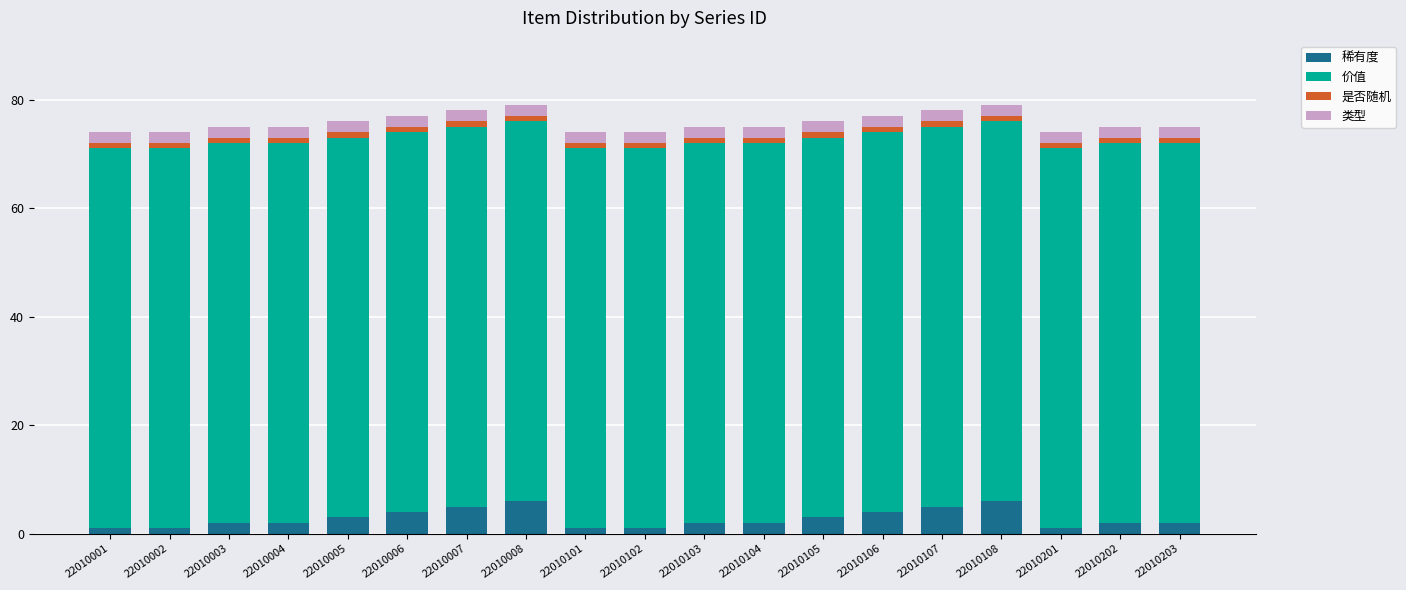

The 稀有度 series shows 1 at 22010102. True or false?

True